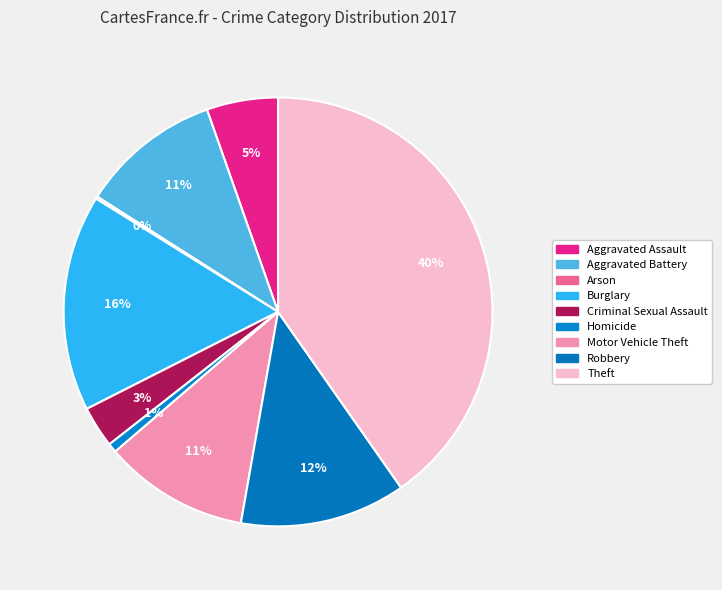

Count the number of slices in the pie.

9